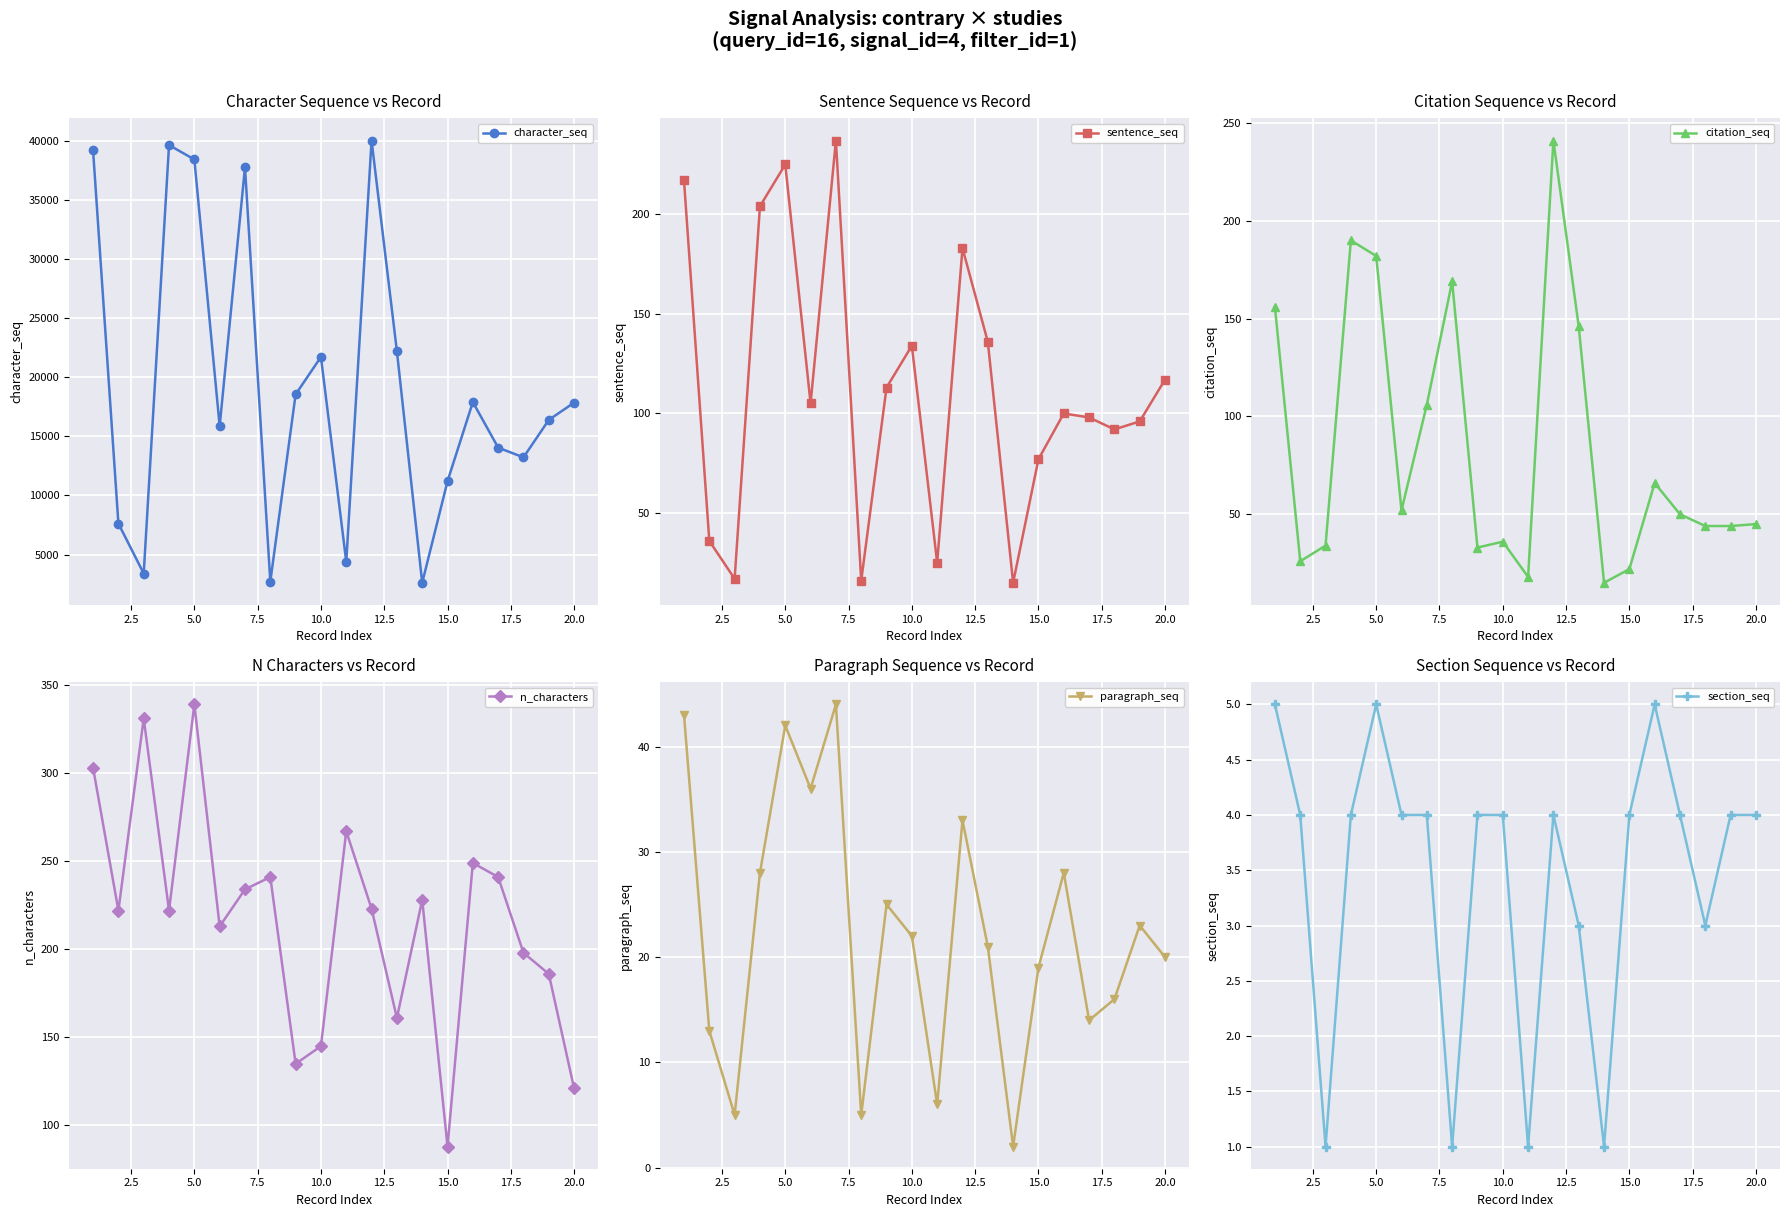

In character_seq, how many points are lower than both neighbors (excluding endpoints)?

6